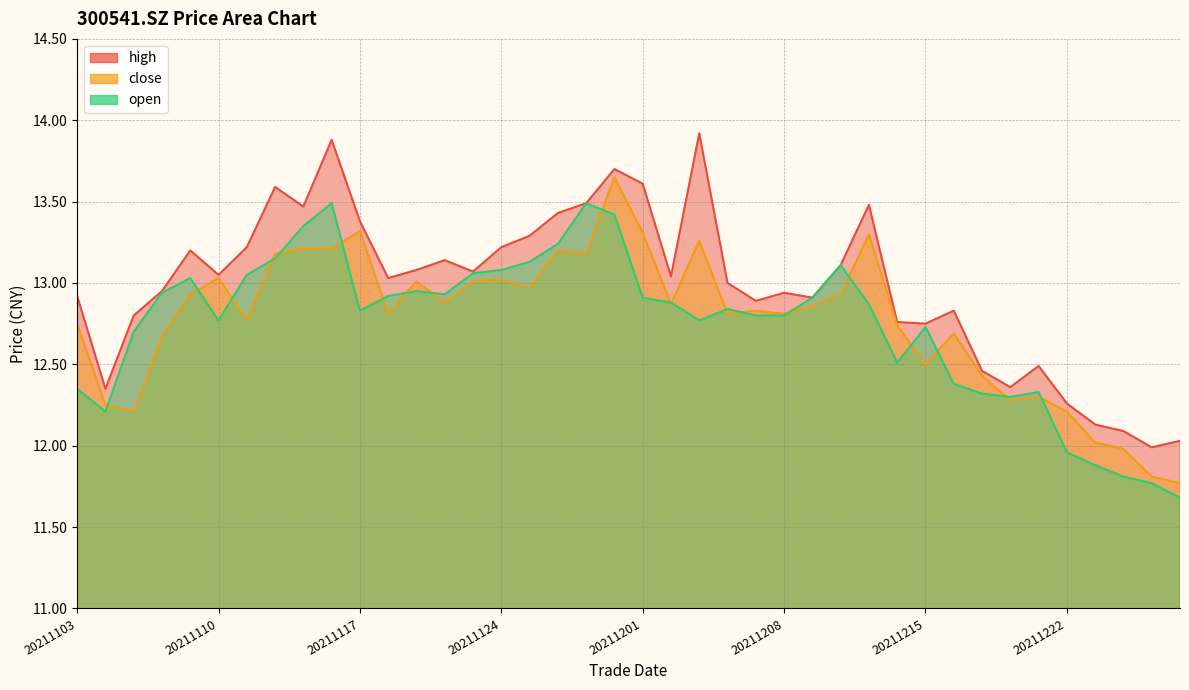

In open, how many points are higher than both neighbors (excluding endpoints)?

8